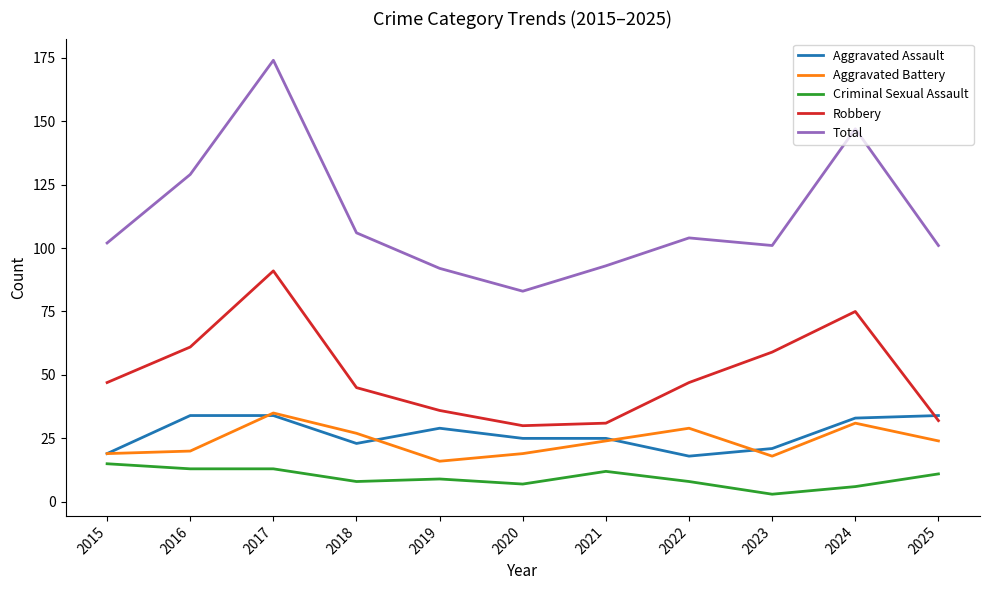

How many lines are shown in the chart?

5